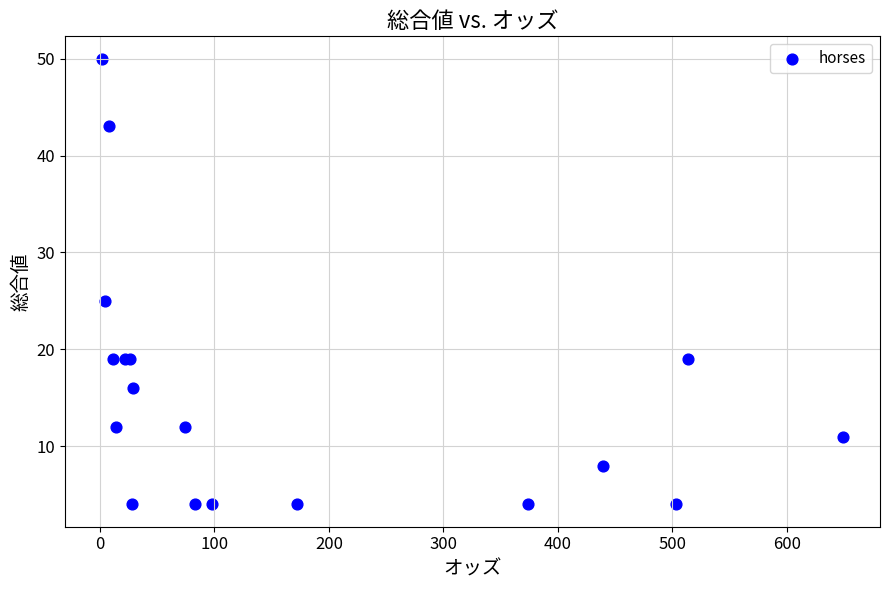

What Y value in the scatter plot is closest to 27?

25